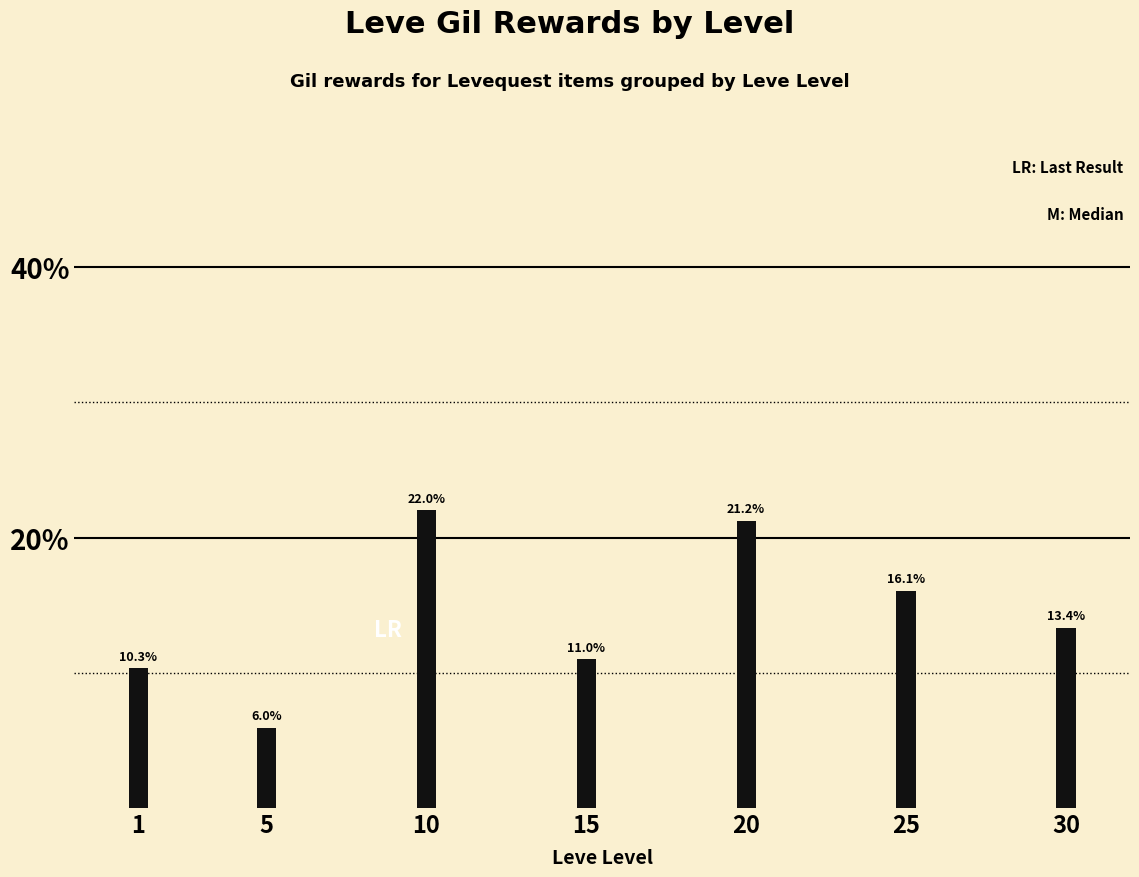

What is the approximate value at 10?

22.0